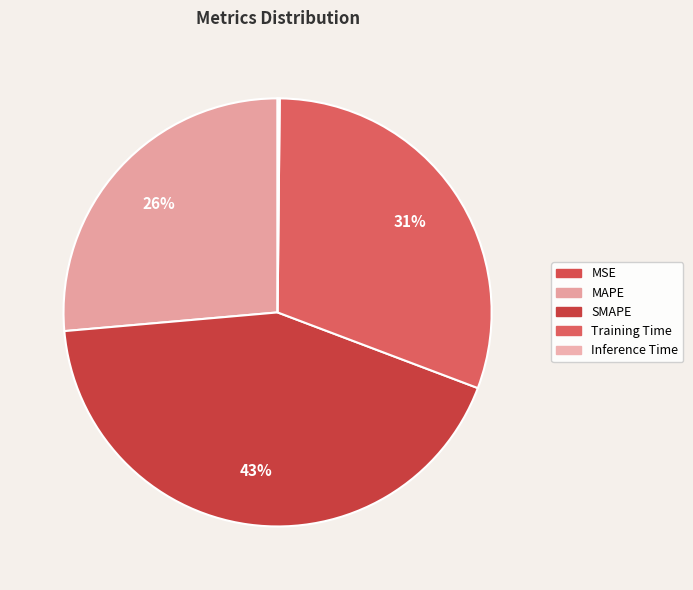

What is the largest slice in the pie chart?

SMAPE